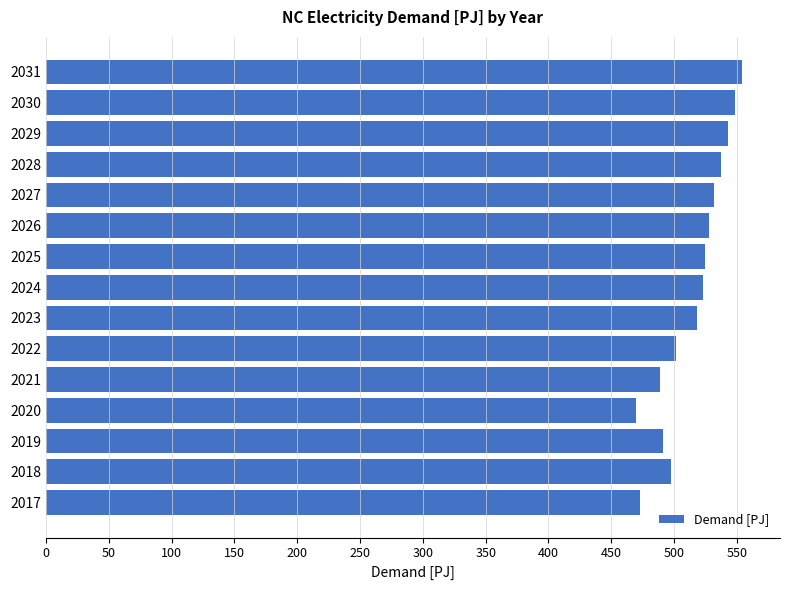

How many bars are there in total?

15